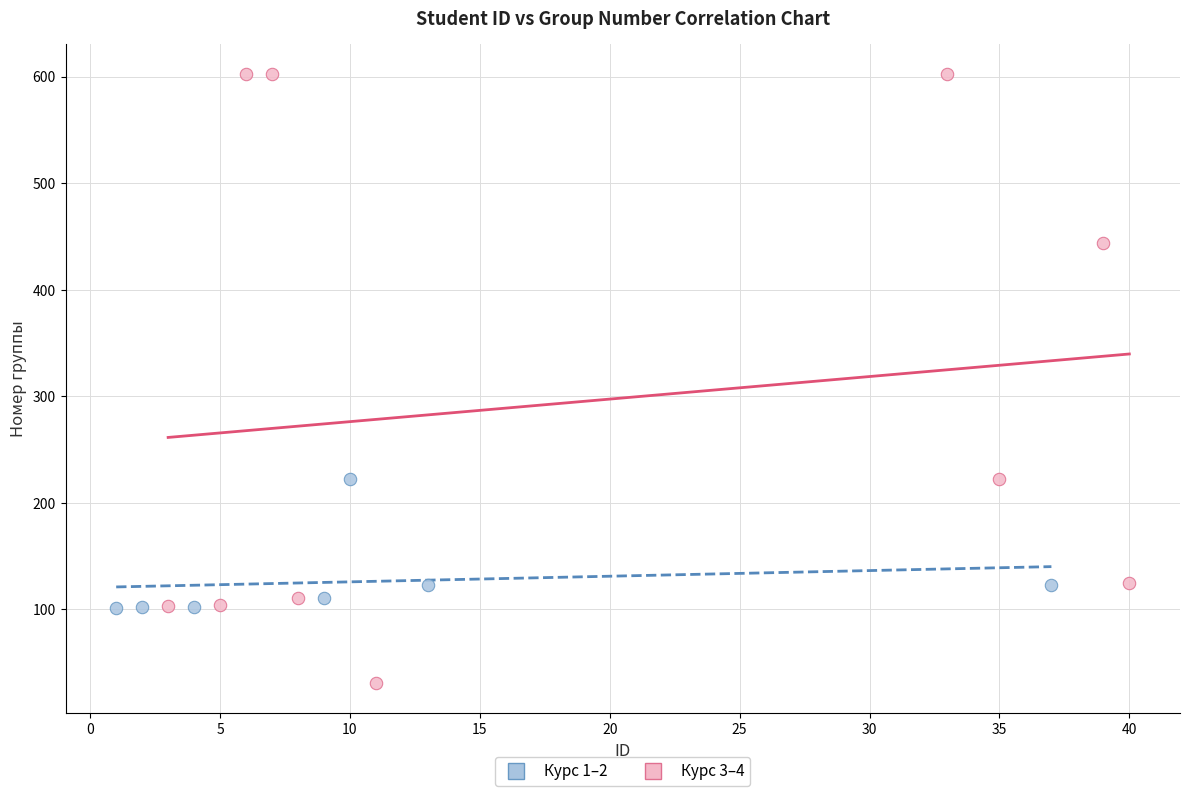

Which series reaches the minimum Y coordinate?

Курс 3–4